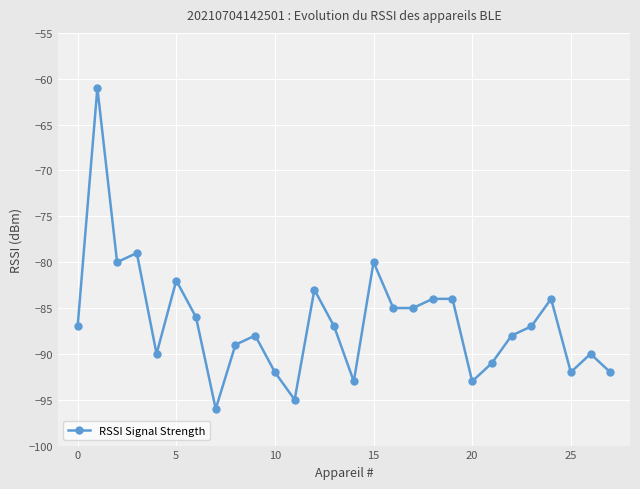

What is the average value?

-87